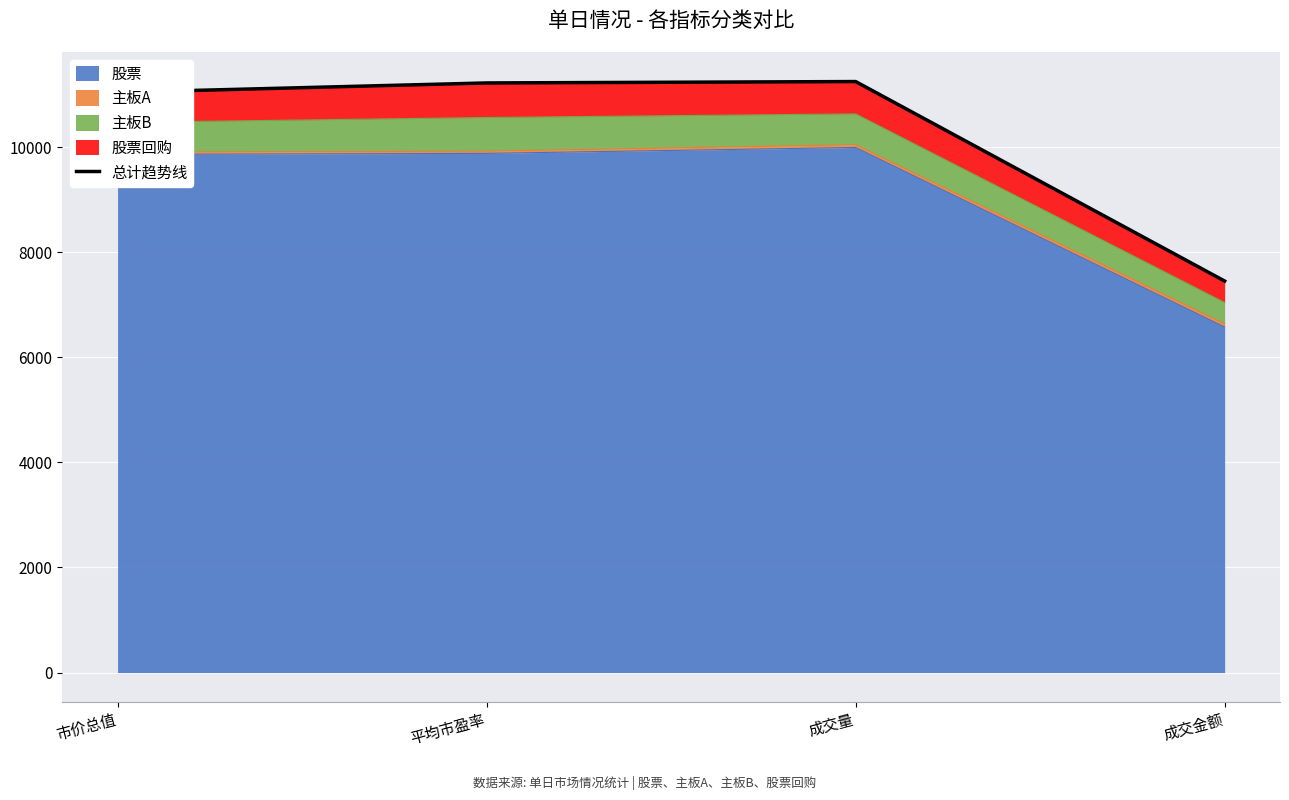

How many lines are shown in the chart?

1